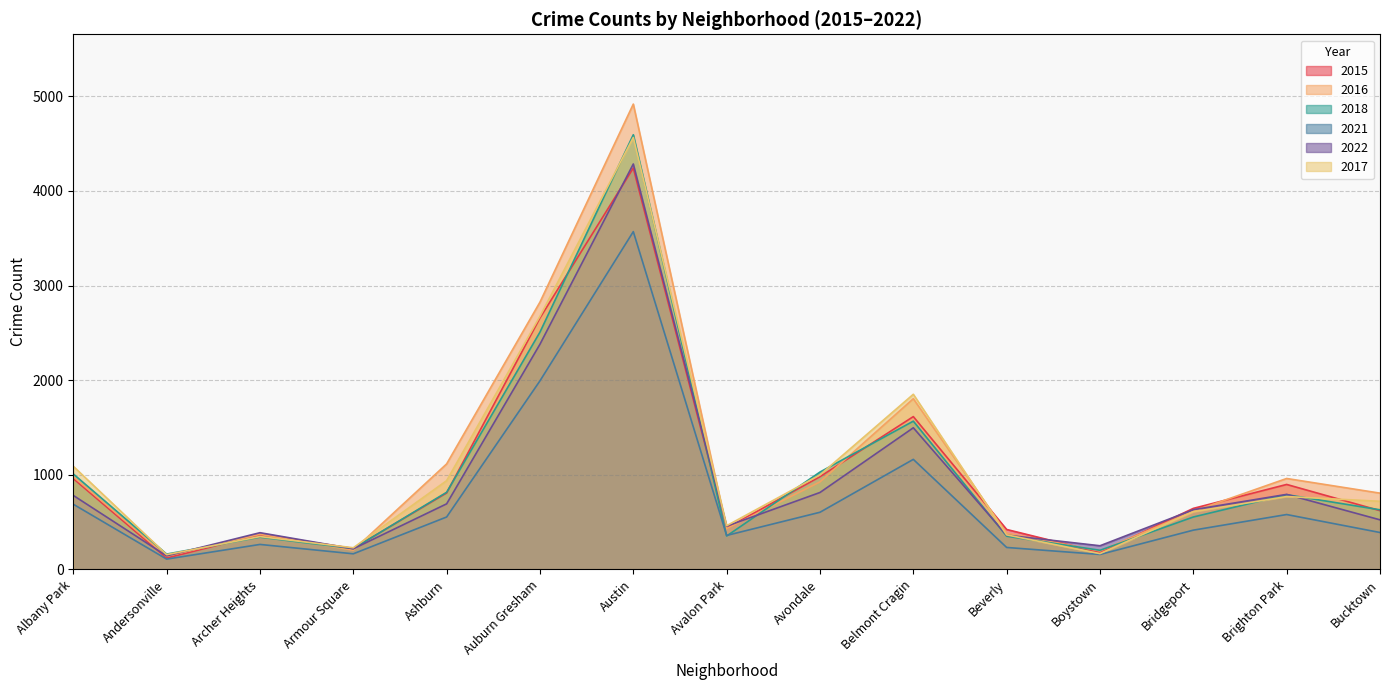

What is the maximum value for 2022?

4285